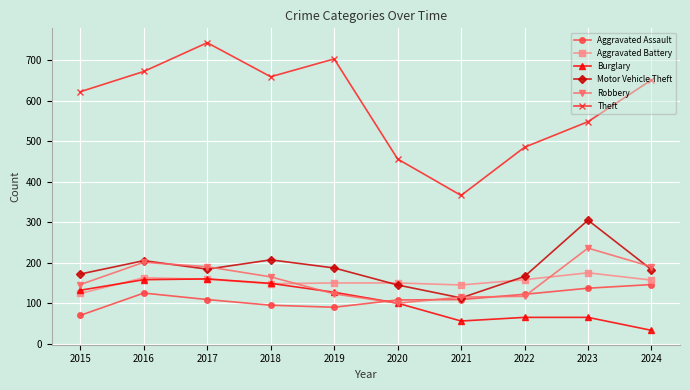

What is the approximate value of Motor Vehicle Theft at 2020, to the nearest 5?

145